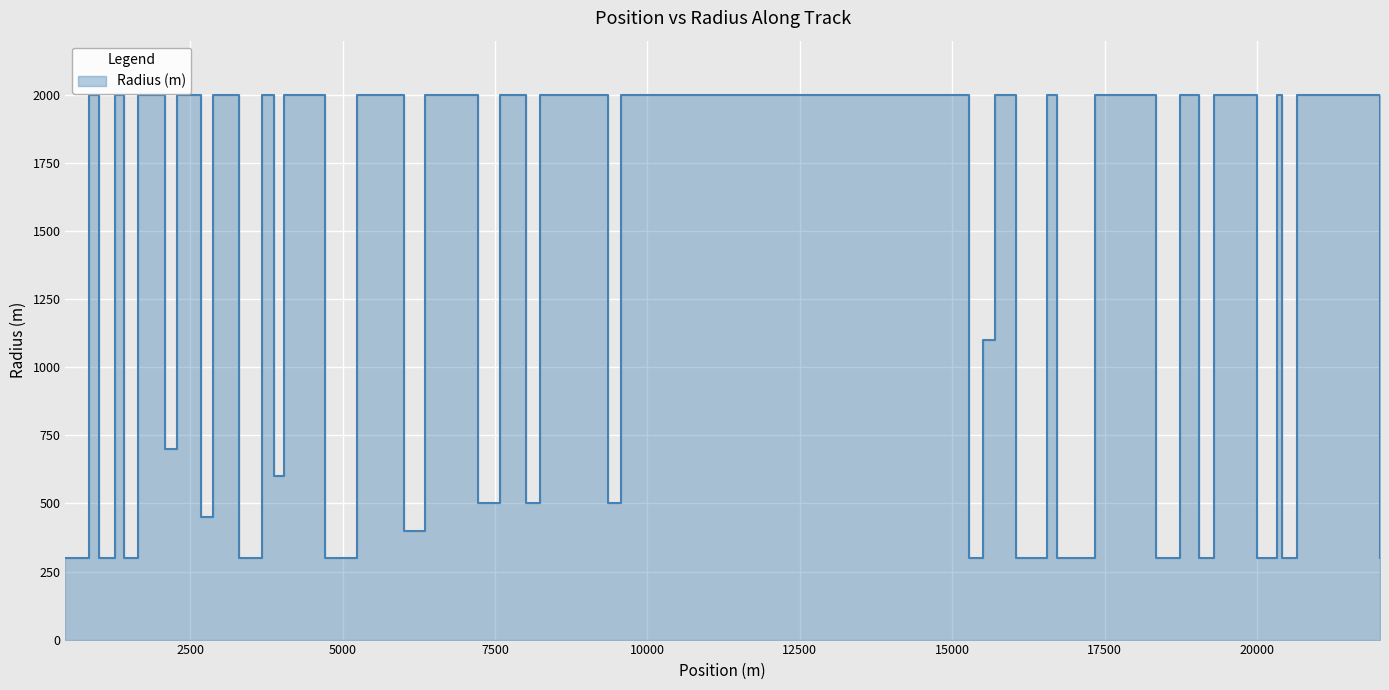

What is the difference between the maximum and minimum values?

1700